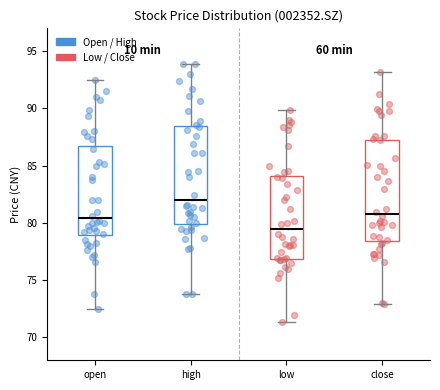

Which box has the lowest median line?

low